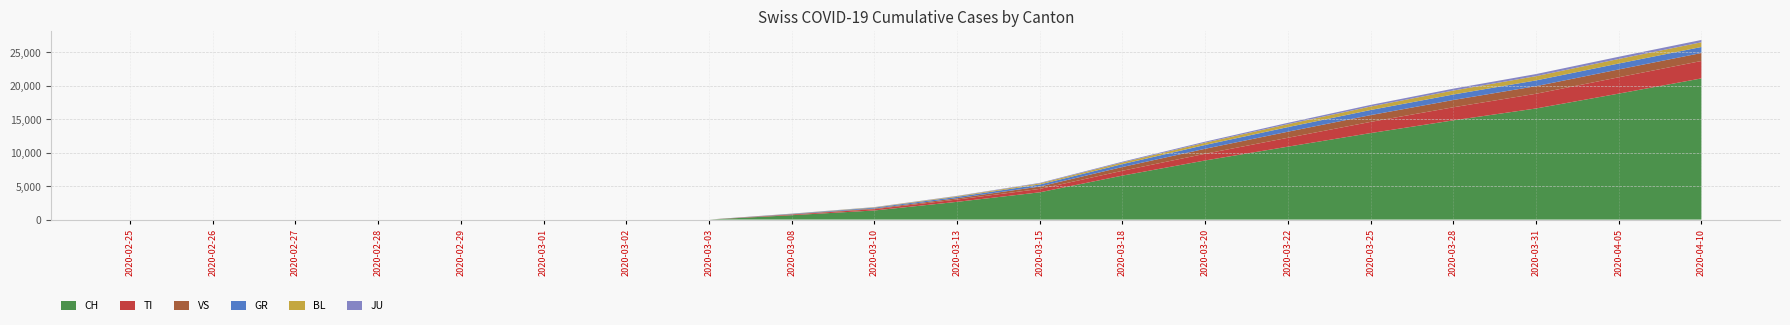

Reading right to left, transcribe all the data shown in this chart.

TI: 2605	2441	2197	1956	1671	1328	1000	721	505	345	197	98	0	0	0	0	0	0	0	0
GR: 900	885	858	822	763	689	568	431	302	201	129	63	0	0	0	0	0	0	0	0
VS: 1193	1172	1138	1087	1013	908	748	564	357	195	96	42	0	0	0	0	0	0	0	0
JU: 350	332	310	281	242	198	153	112	78	49	28	12	0	0	0	0	0	0	0	0
BL: 700	678	640	591	522	438	342	248	165	102	55	22	0	0	0	0	0	0	0	0
CH: 21100	18827	16605	14829	12928	10897	8836	6575	4075	2650	1359	652	0	0	0	0	0	0	0	0